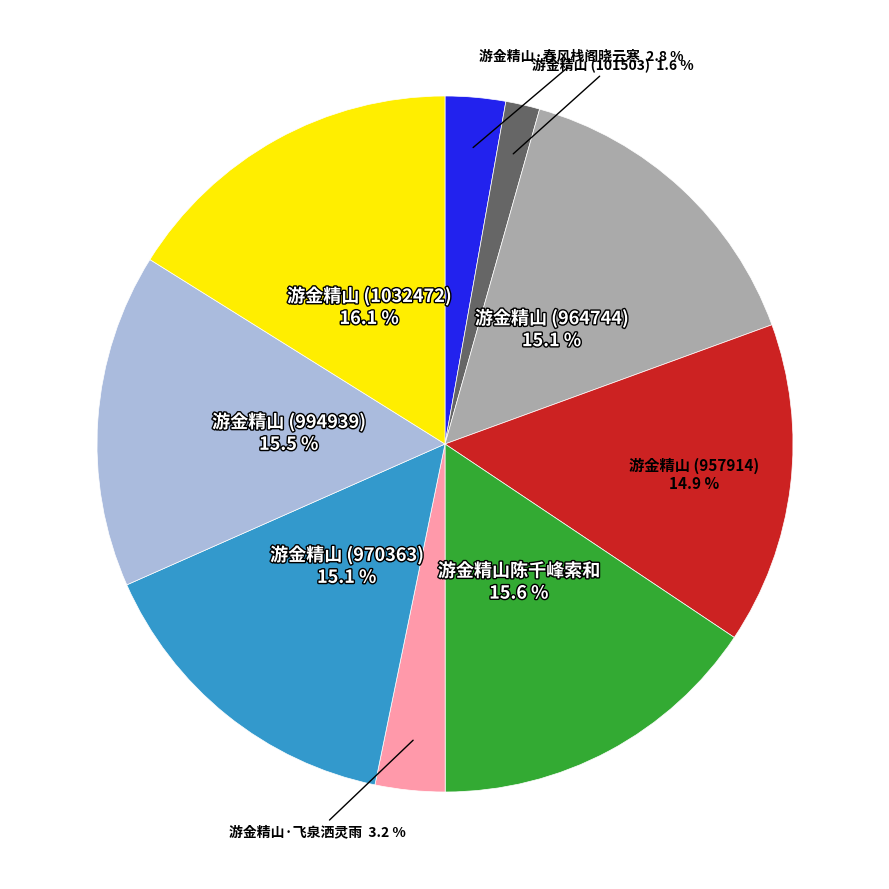

Which category has the smallest portion of the pie?

游金精山 (101503)